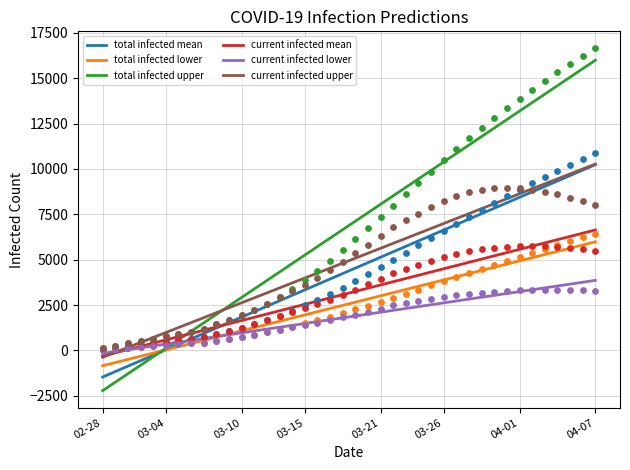

Which series reaches the maximum Y coordinate?

total infected upper